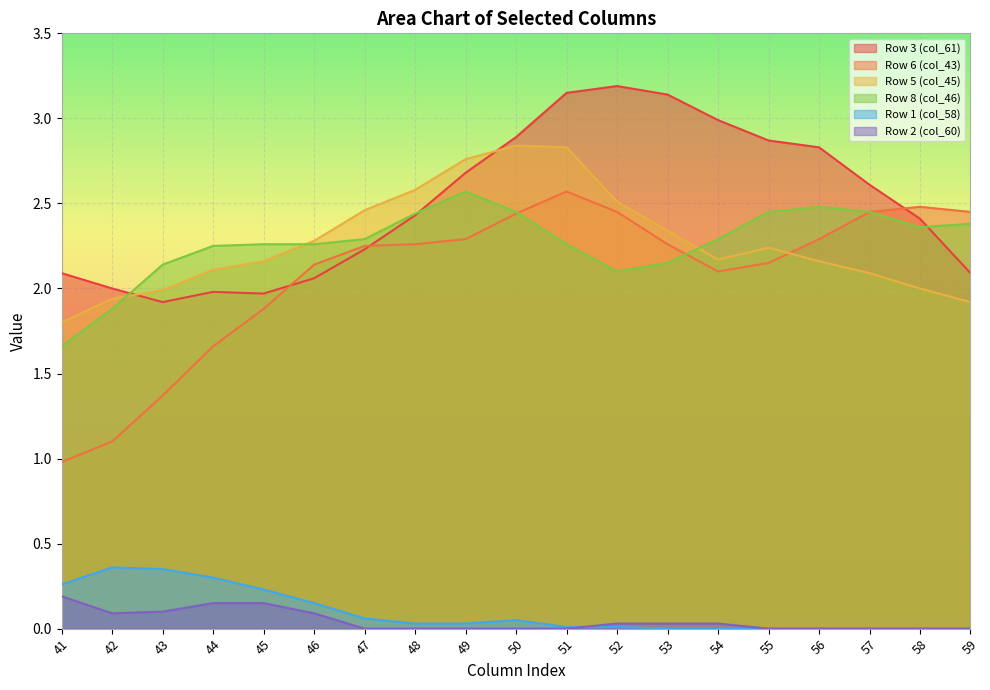

At 54, list the series in order from largest to smallest.

Row 3 (col_61), Row 8 (col_46), Row 5 (col_45), Row 6 (col_43), Row 2 (col_60), Row 1 (col_58)